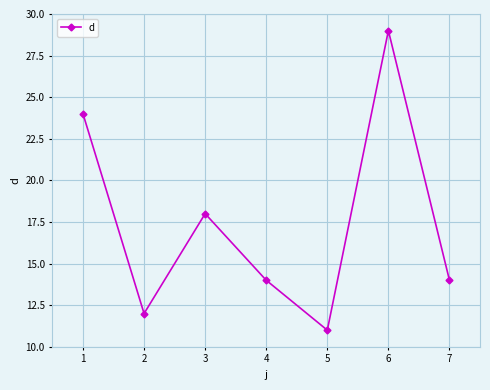

What is the smallest value displayed?

11